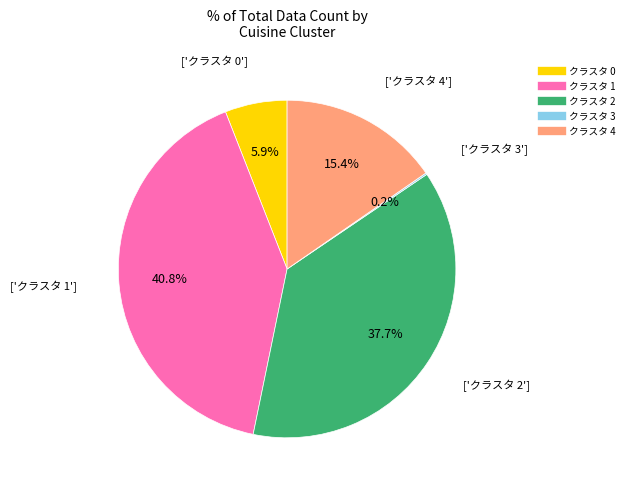

True or false: クラスタ 4 accounts for 8% of the total.

False